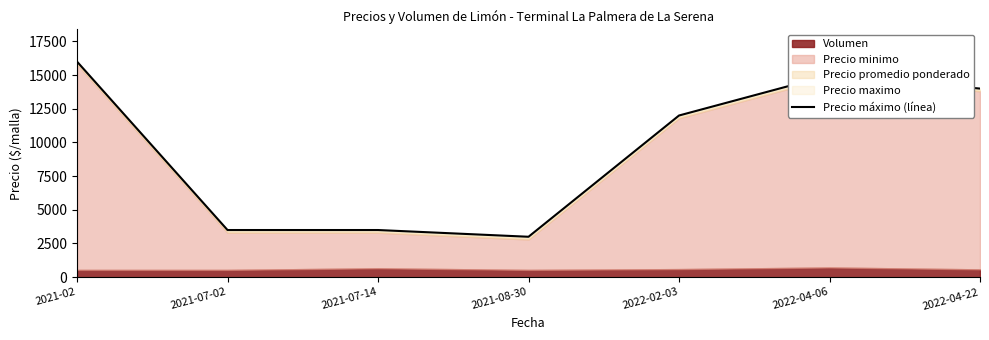

Between 2021-02 and 2021-07-02, which is larger?

2021-02